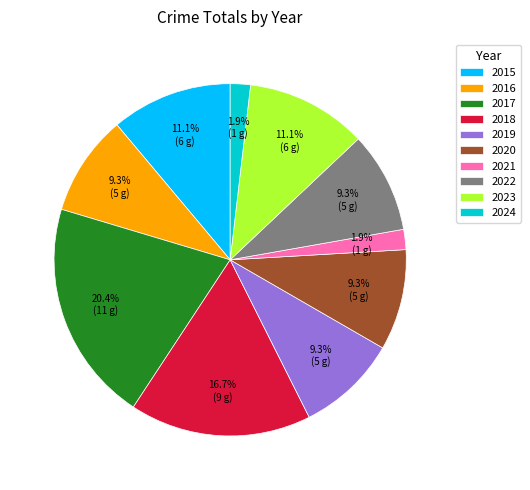

Which has a higher value, 2018 or 2024?

2018